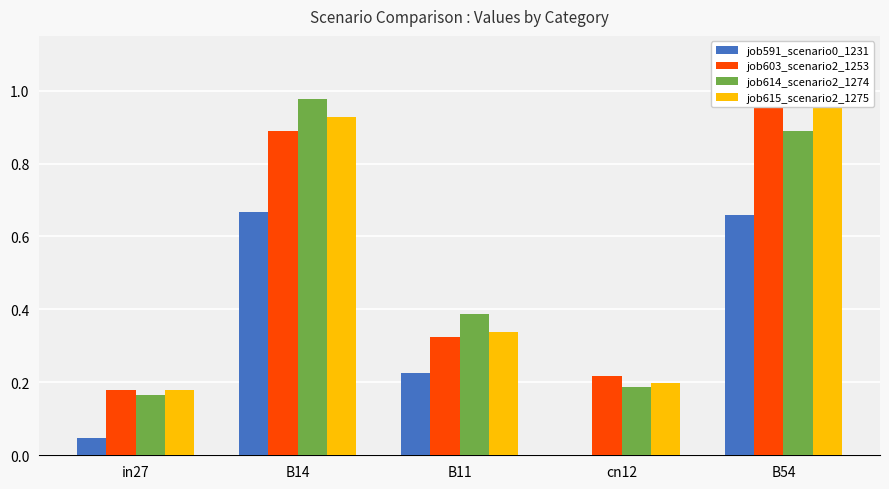

Between B11 and cn12, which is larger?

B11